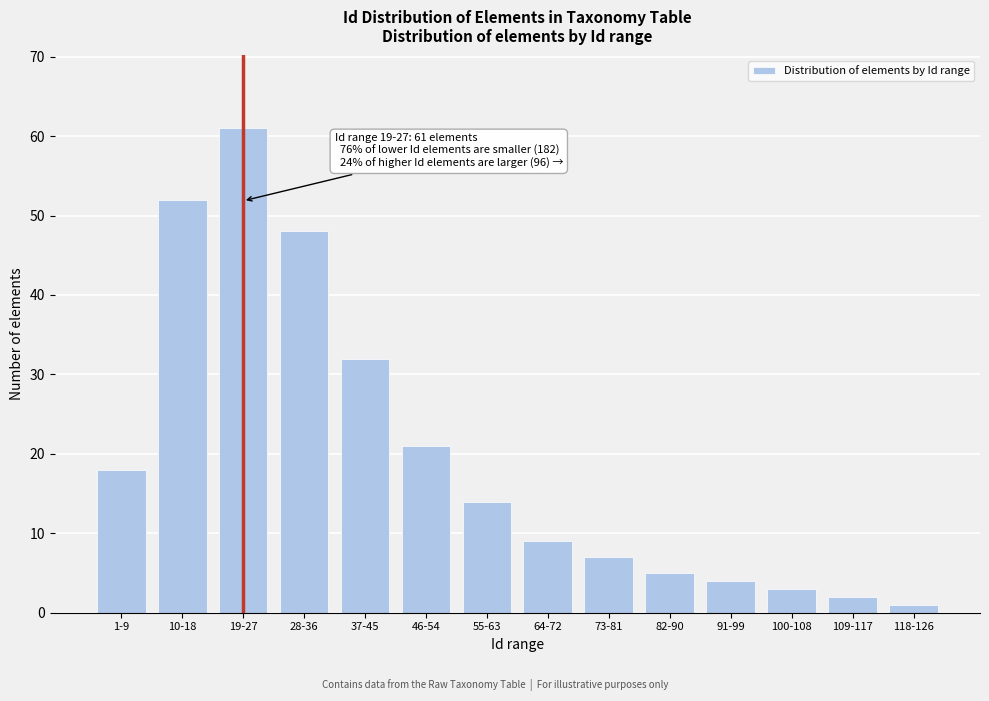

Reading left to right, extract all data points from this chart.

18	52	61	48	32	21	14	9	7	5	4	3	2	1